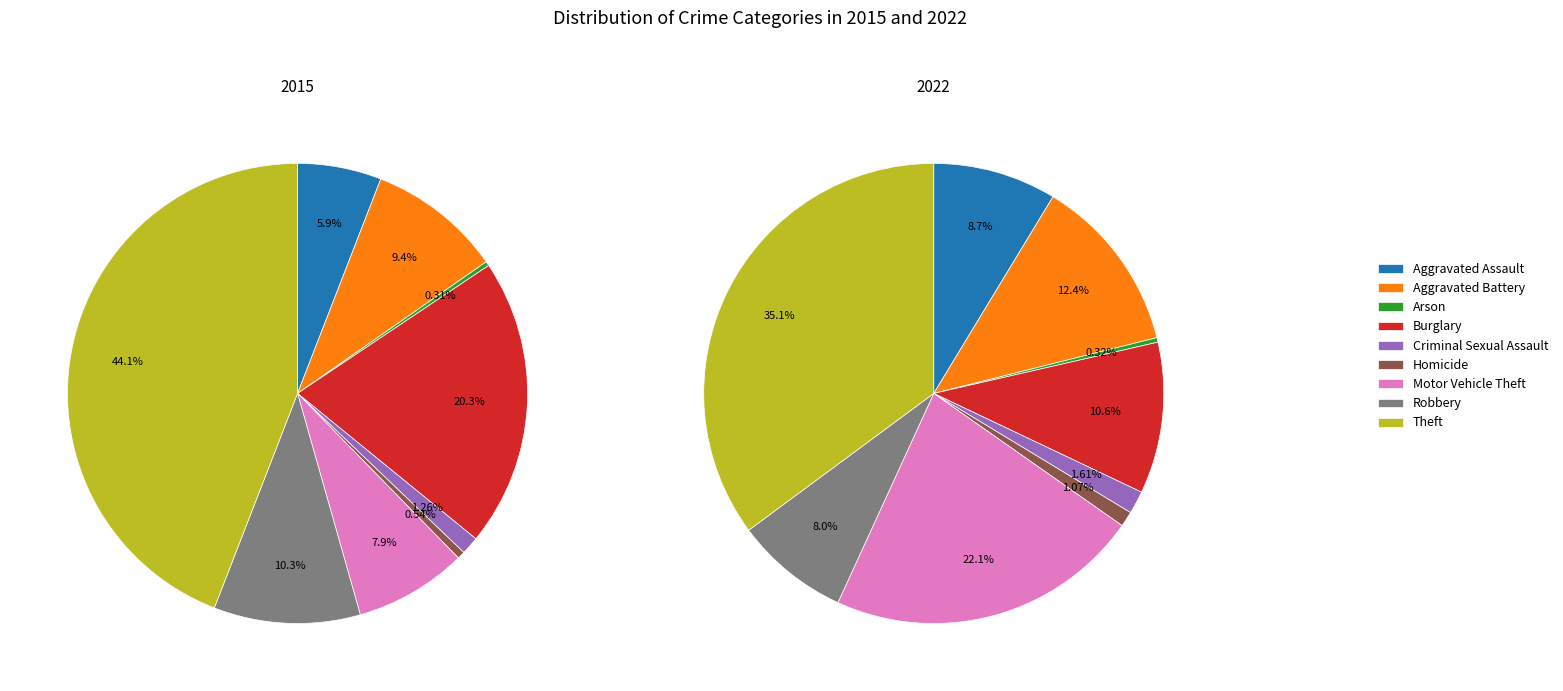

How many segments does this pie chart have?

9